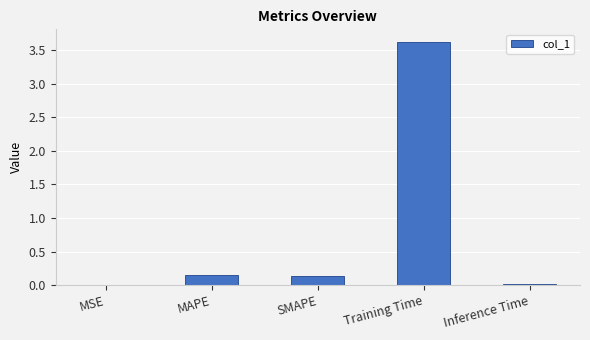

Between MSE and Training Time, which is larger?

Training Time